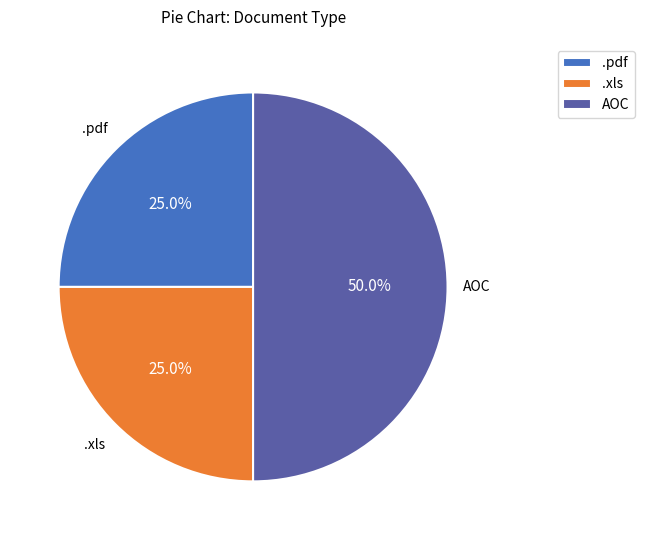

To the nearest percent, what is the difference between the largest and smallest slice percentages?

25%